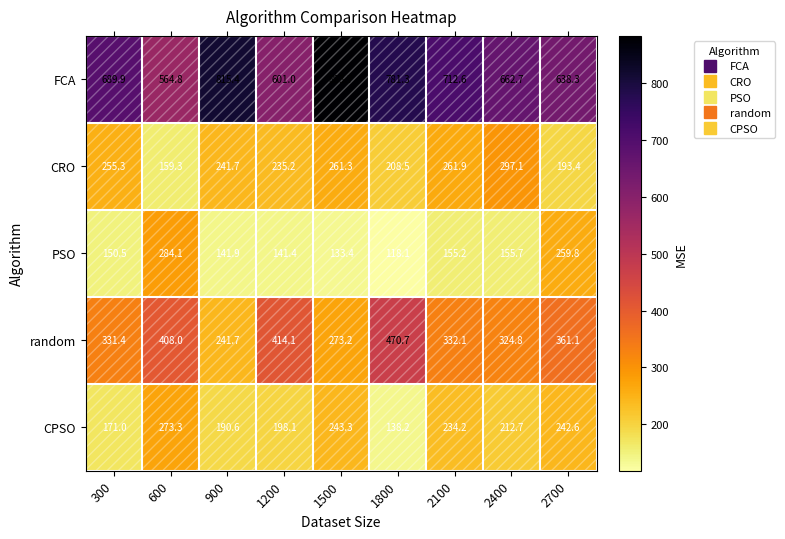

Which series has the widest spread of values?

FCA